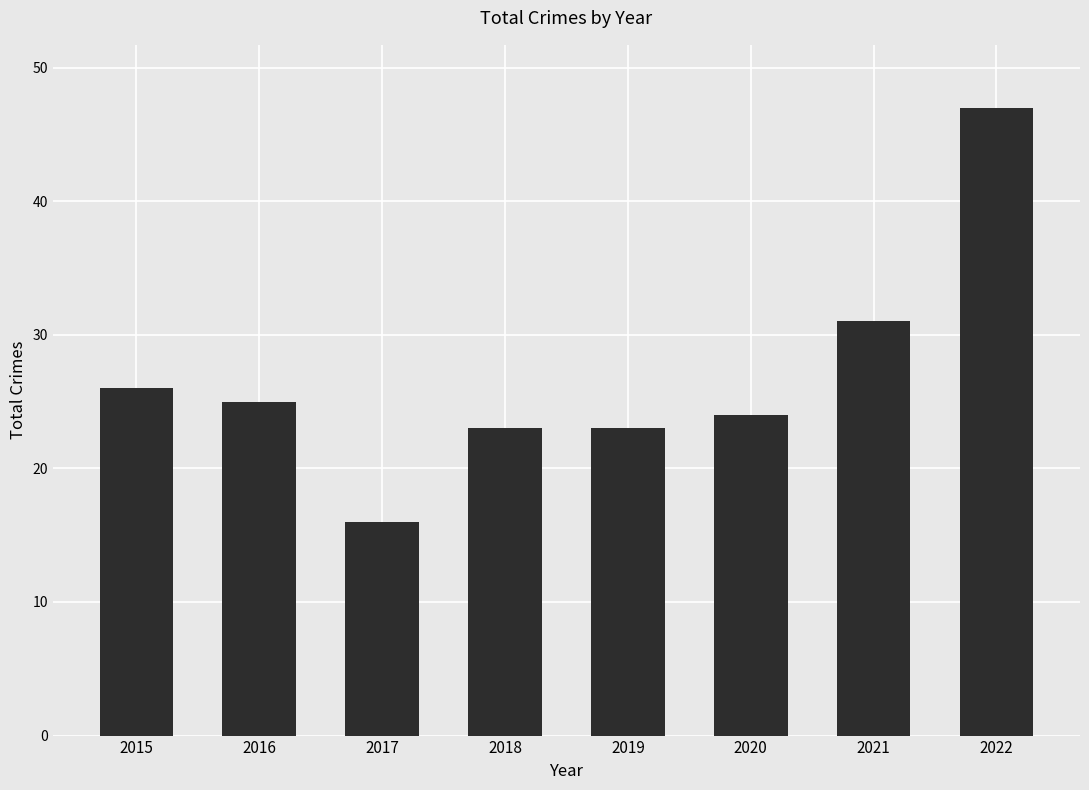

Where does the data first go above 25?

2015